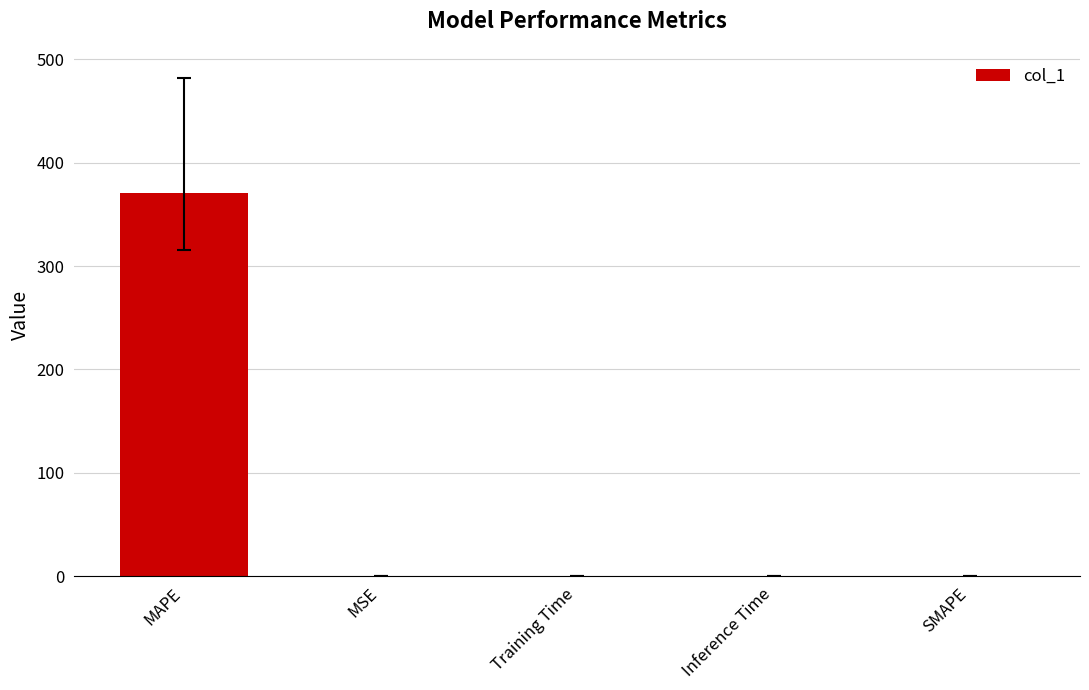

Which category has the highest value across all series?

MAPE